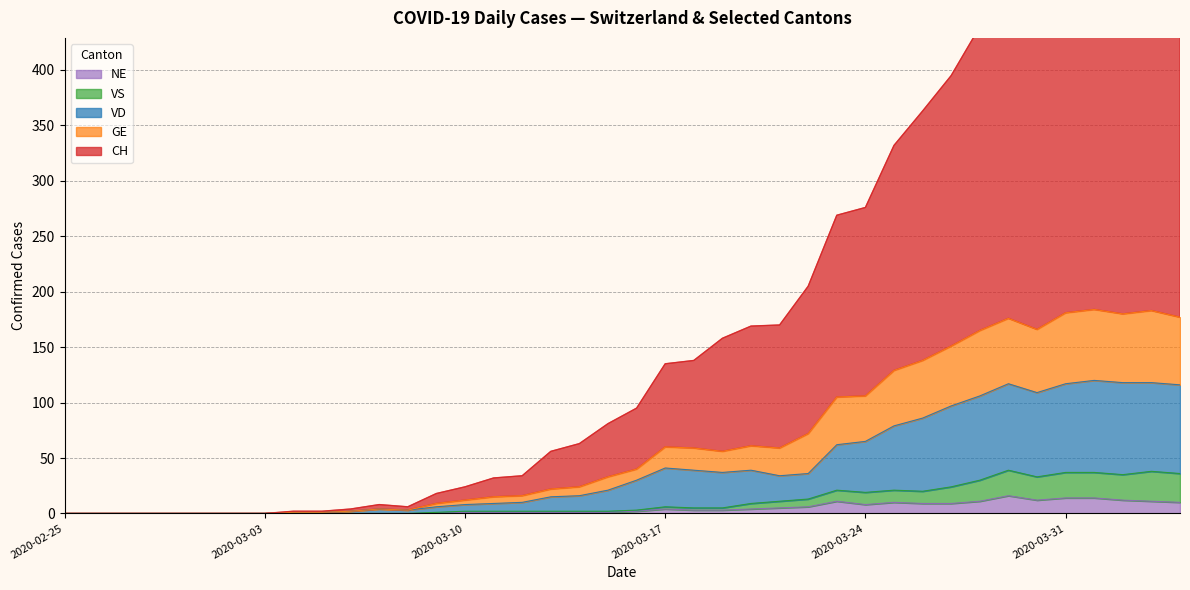

The value of CH at 2020-03-07 is 2. True or false?

False